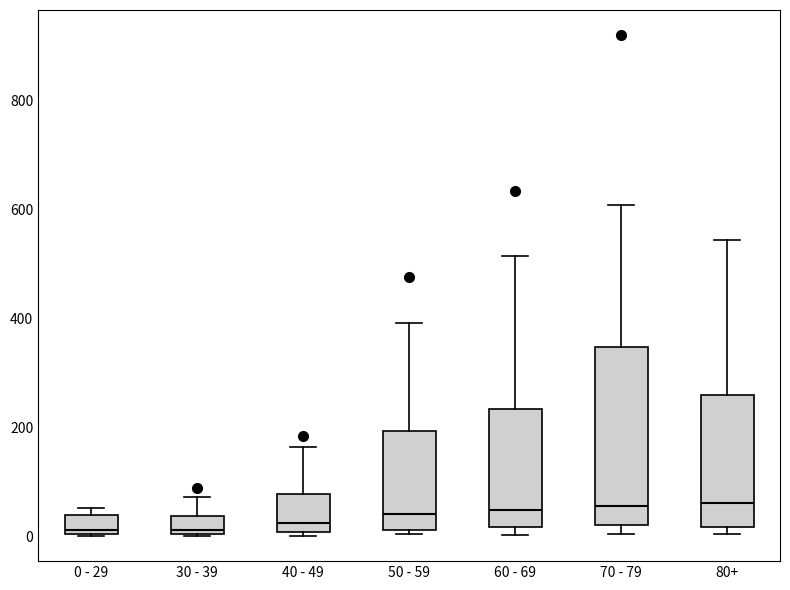

Reading left to right, transcribe this box plot: for each box, give where its median line is, the range the box spans, and where its two whiskers end, as read against the y-axis. The values are not printed on the chart, so give them approximately, as read against the axis.

0 - 29: median 20, box 0 to 40, whiskers 0 to 60
30 - 39: median 20, box 0 to 40, whiskers 0 to 80
40 - 49: median 20, box 0 to 80, whiskers 0 (just below the box's lower edge) to 160
50 - 59: median 40, box 20 to 200, whiskers 0 to 400
60 - 69: median 40, box 20 to 240, whiskers 0 to 520
70 - 79: median 60, box 20 to 340, whiskers 0 to 600
80+: median 60, box 20 to 260, whiskers 0 to 540